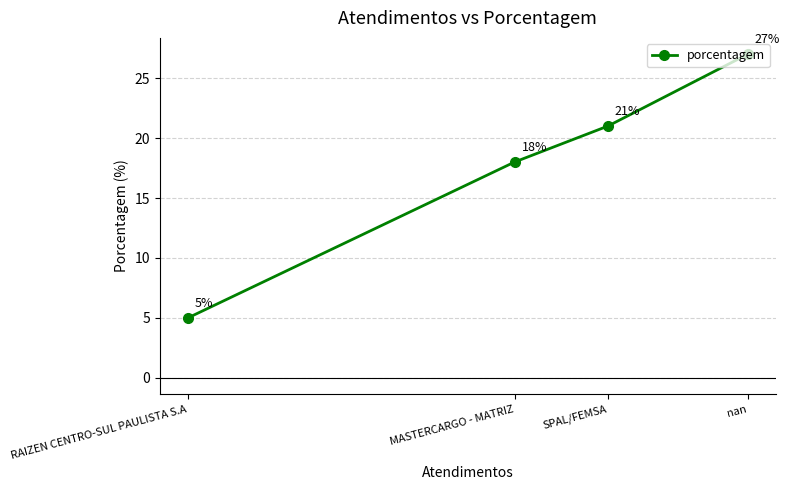

What is the minimum value shown in the chart?

5